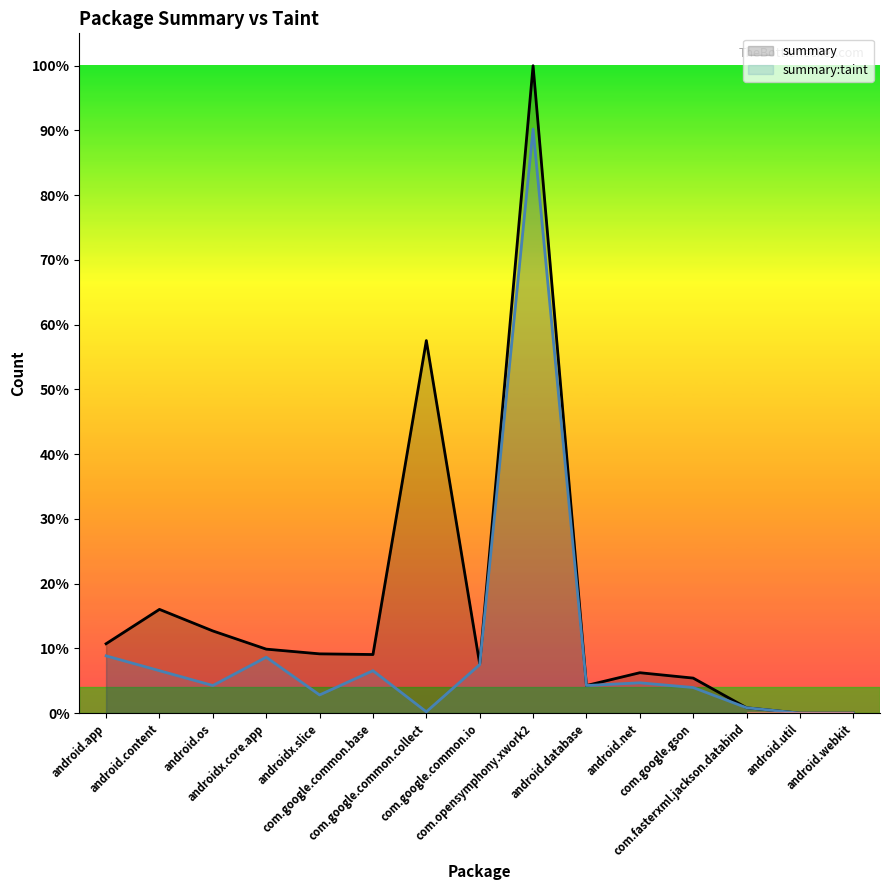

Which series changed the most between com.google.common.base and android.database?

summary